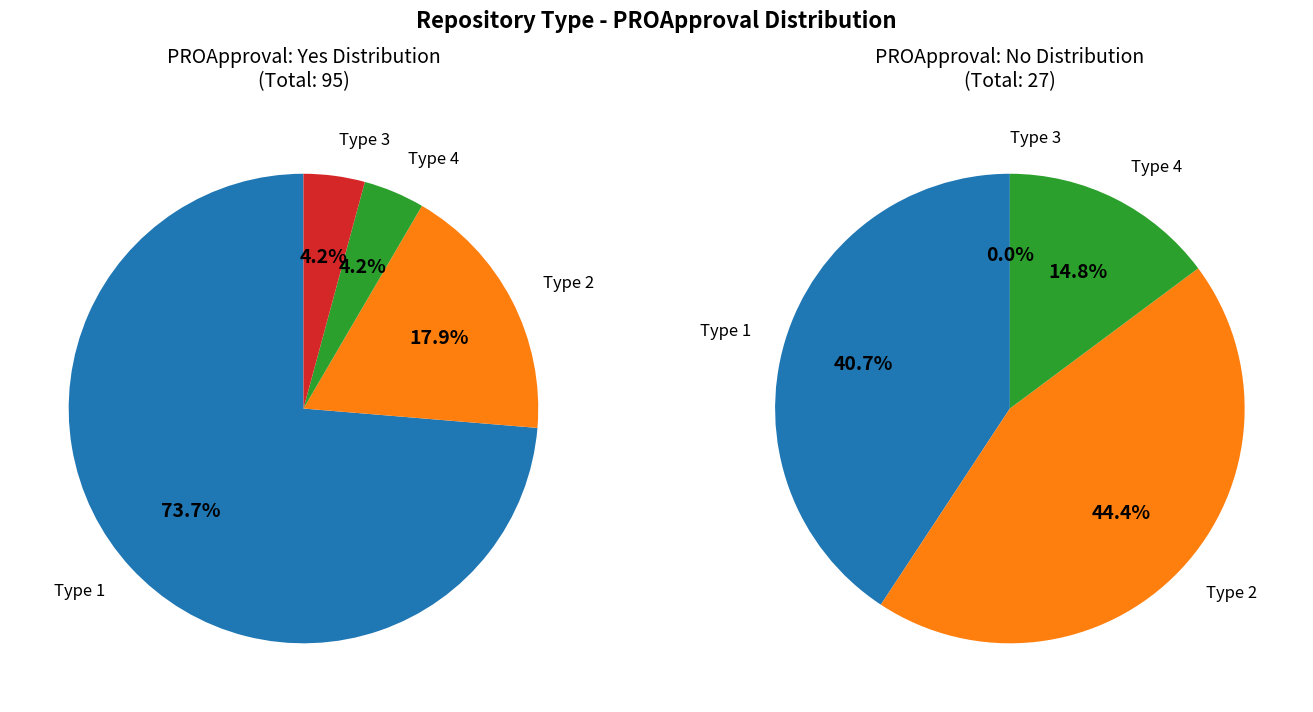

Rank the series by their maximum value, from lowest to highest.

no_counts, yes_counts